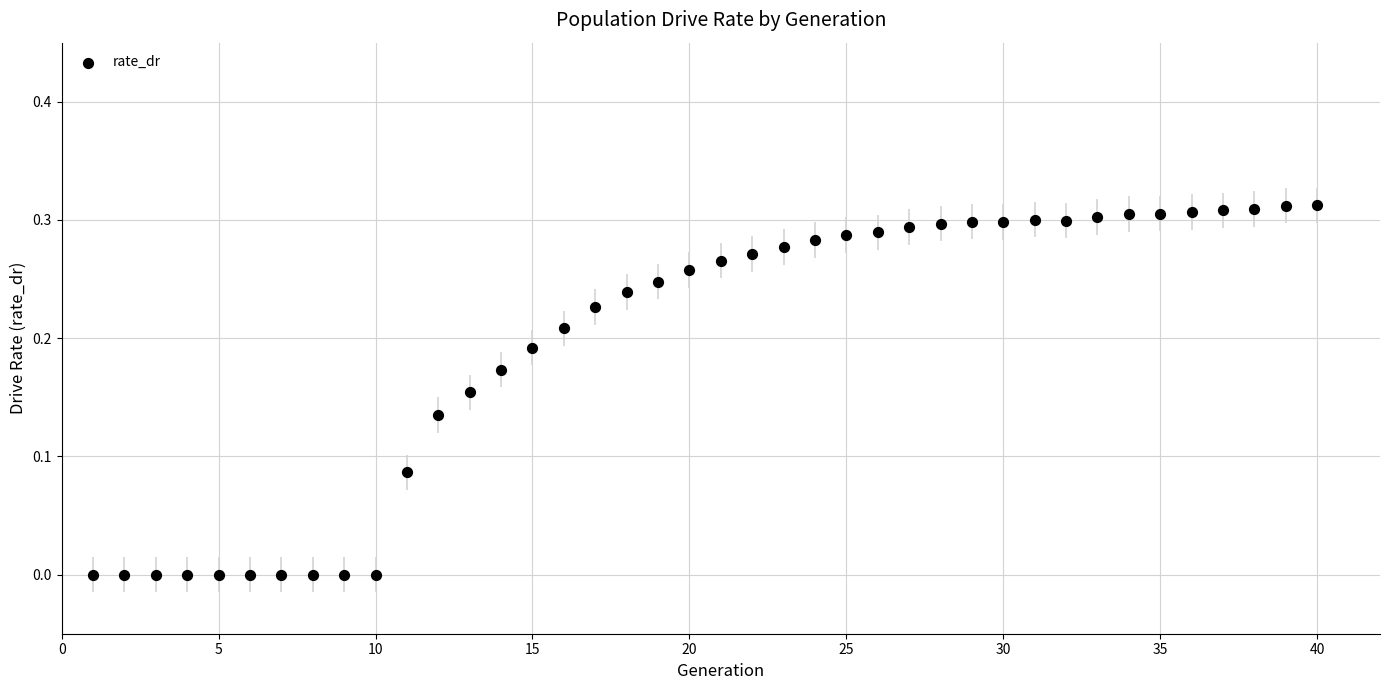

What is the range of X values (max minus min)?

39.0